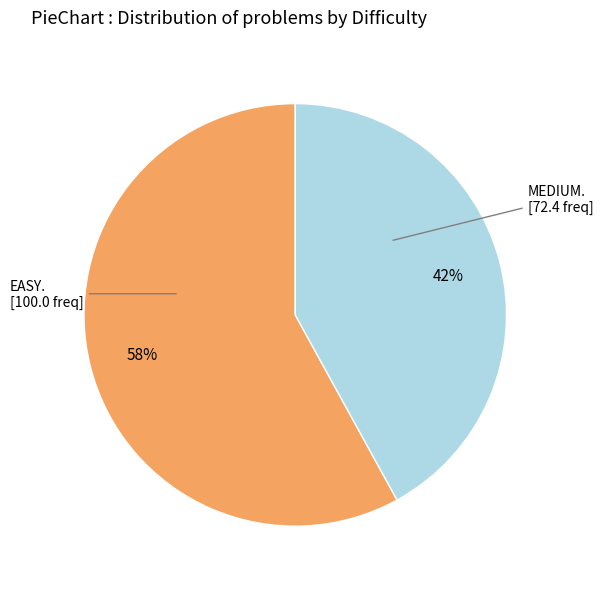

To the nearest percent, what is the average slice percentage?

50%